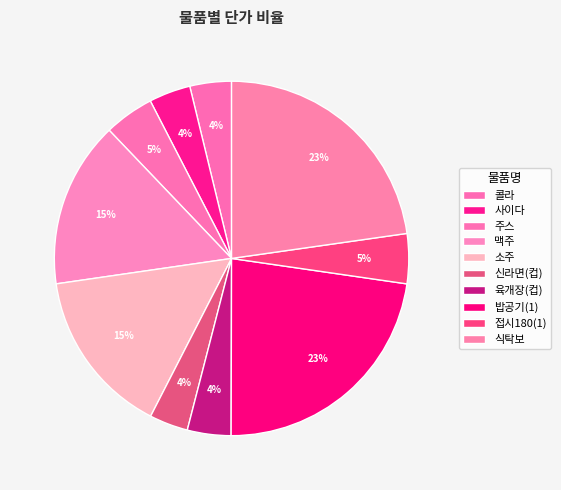

To the nearest percent, what percentage of the pie is 접시180(1)?

5%